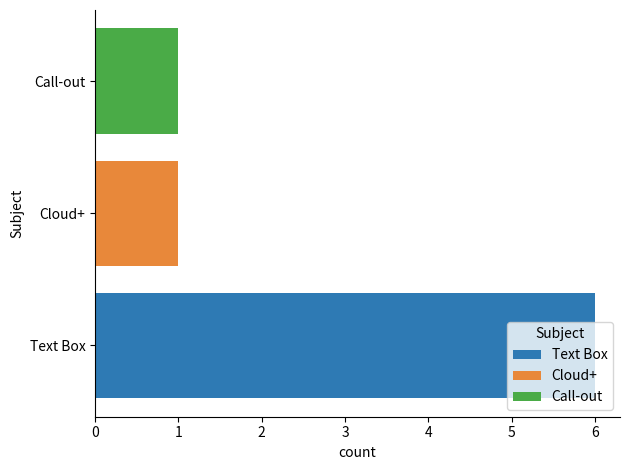

What is the value of the 2nd bar from the left?

1